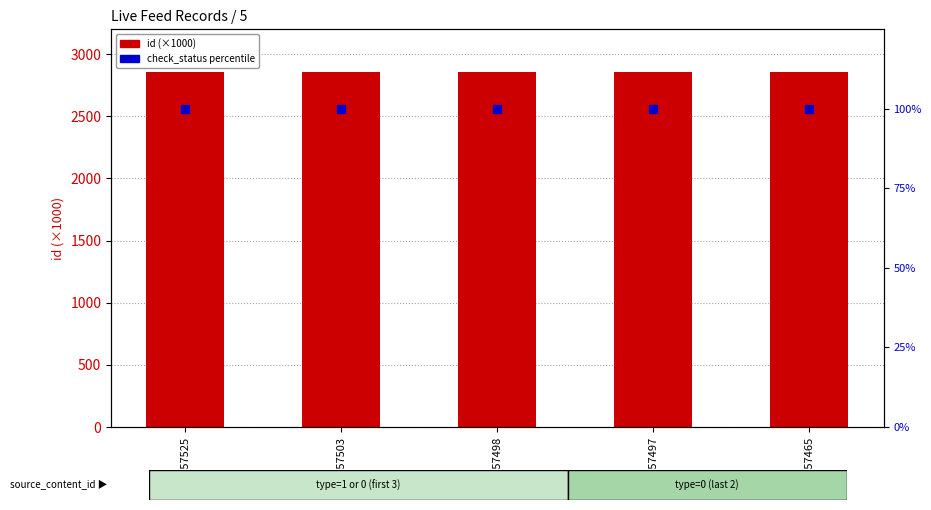

Which series has the largest total across all categories?

id (×1000)